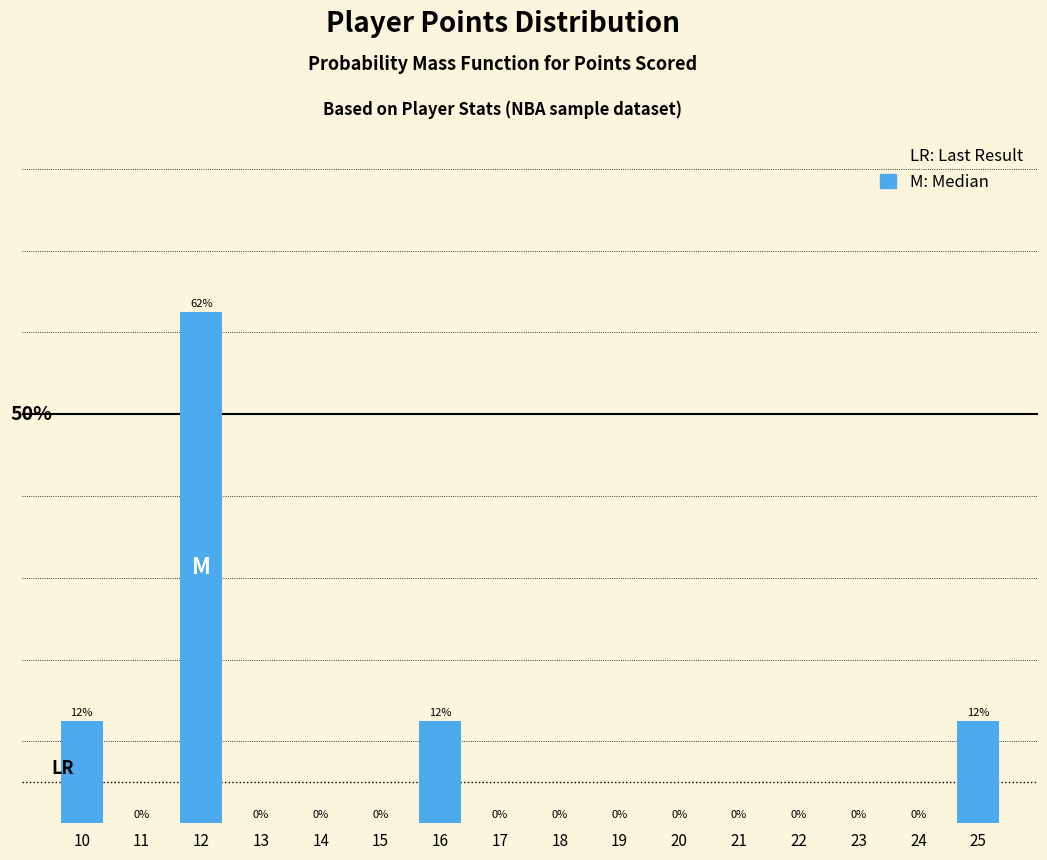

Are the bars horizontal?

No